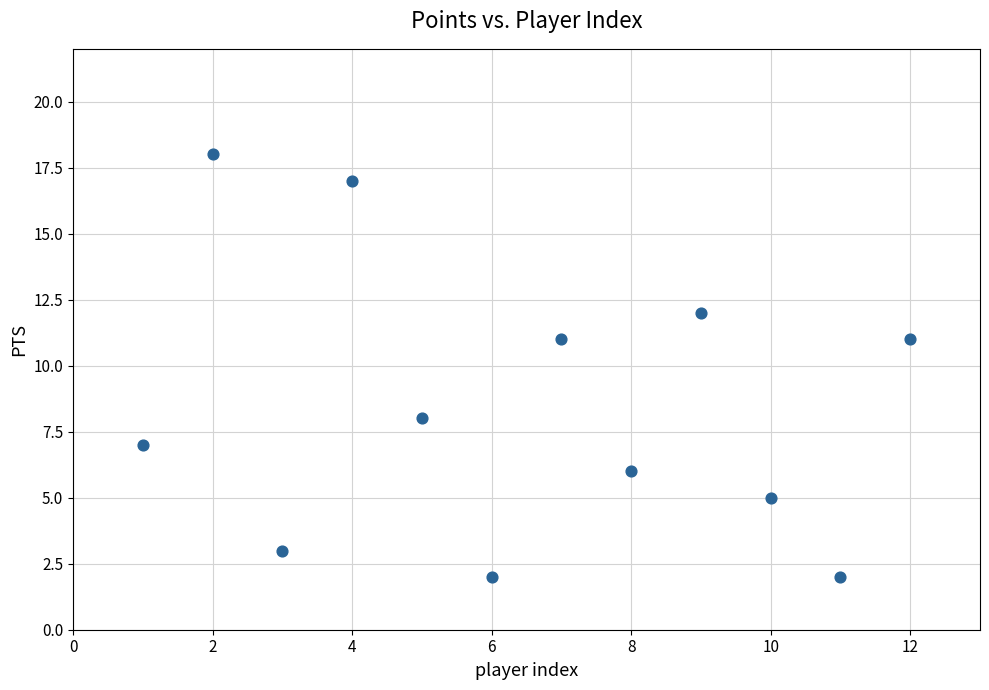

What is the range of X values (max minus min)?

11